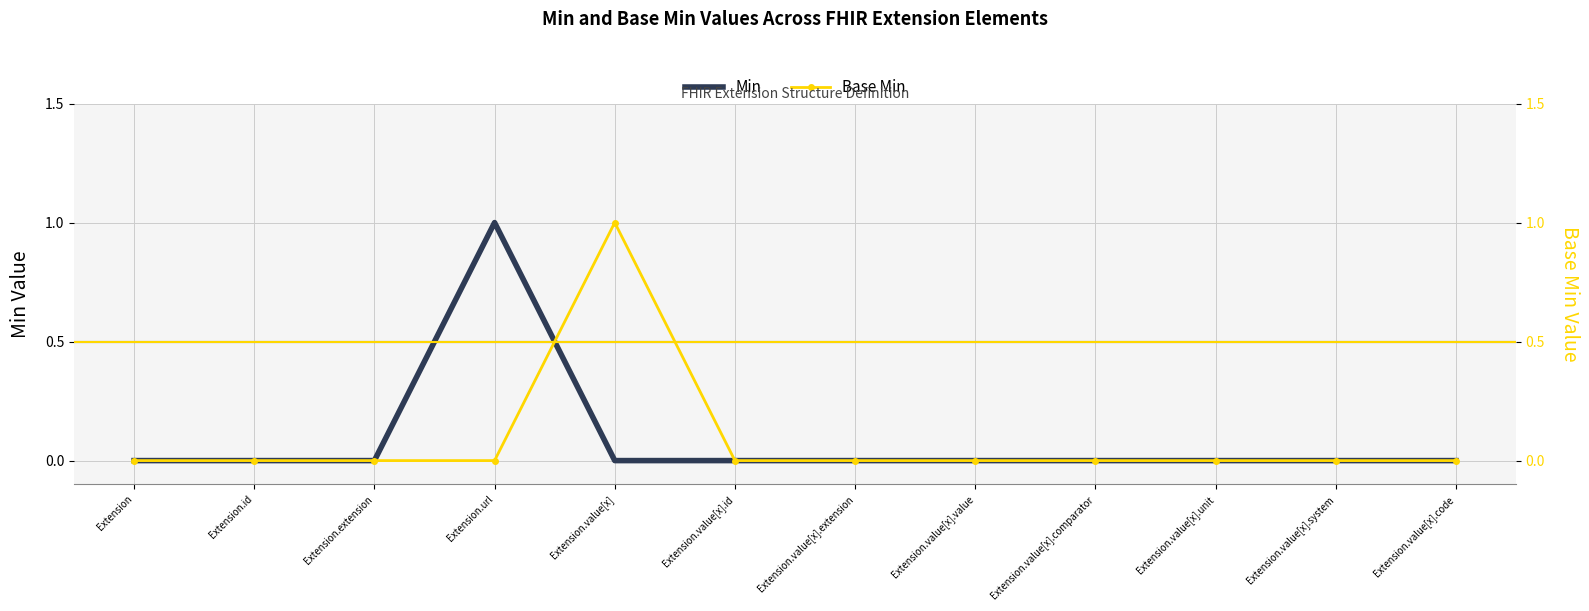

Rank the series at Extension.value[x] from highest to lowest value.

Base Min, Min